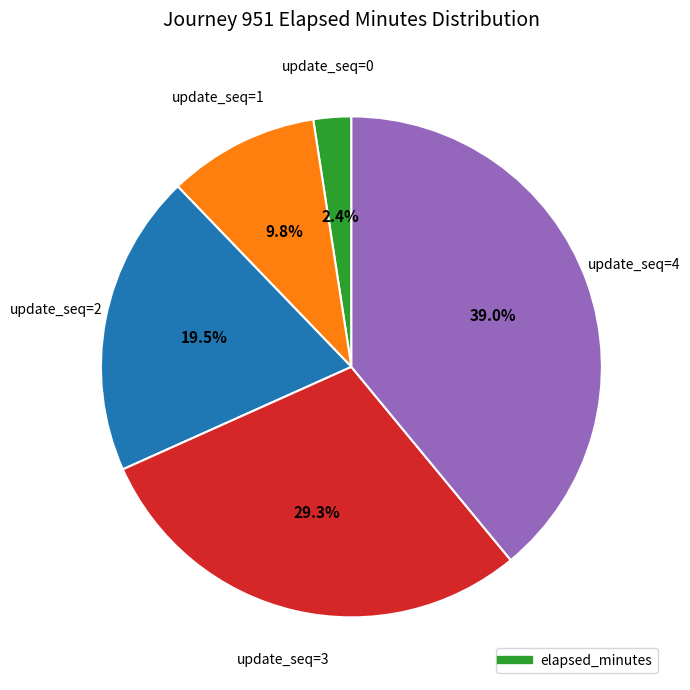

Is there any slice that represents more than half of the pie?

No